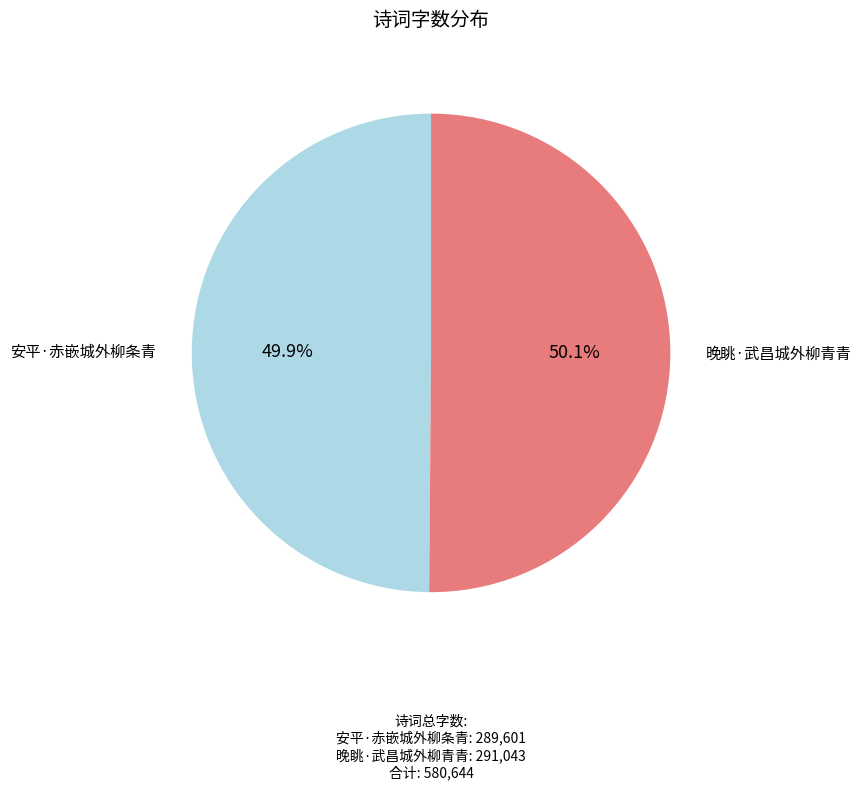

Does any single category account for the majority?

Yes